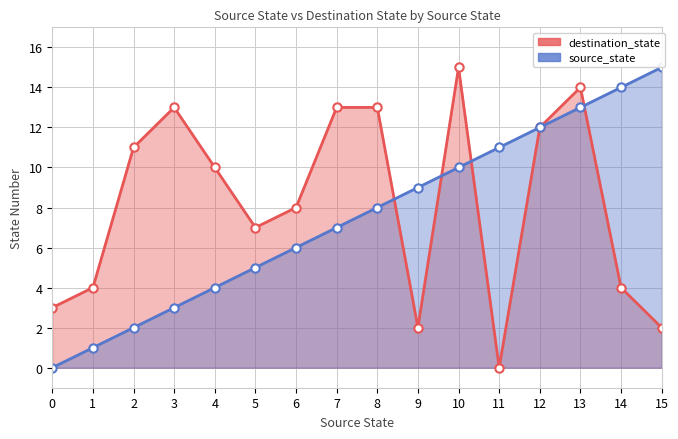

What is the maximum value shown in the chart?

15